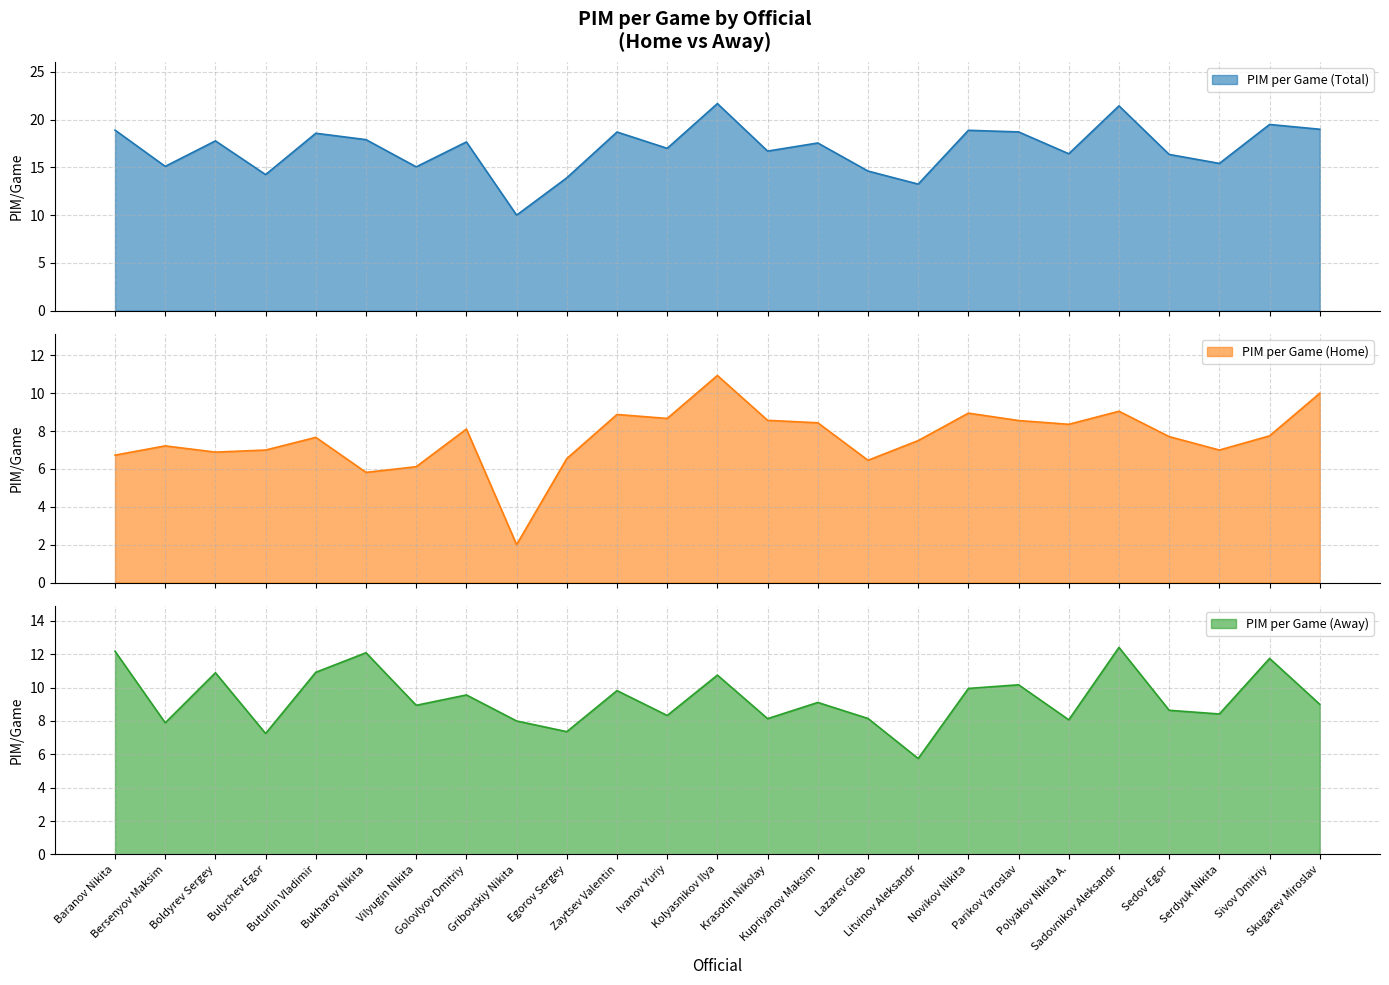

Reading right to left, extract all data points from this chart.

PIM_per_game: Skugarev Miroslav=19.0	Sivov Dmitriy=19.5	Serdyuk Nikita=15.4	Sedov Egor=16.4	Sadovnikov Aleksandr=21.4	Polyakov Nikita A.=16.4	Parikov Yaroslav=18.7	Novikov Nikita=18.9	Litvinov Aleksandr=13.2	Lazarev Gleb=14.6	Kupriyanov Maksim=17.6	Krasotin Nikolay=16.7	Kolyasnikov Ilya=21.7	Ivanov Yuriy=17.0	Zaytsev Valentin=18.7	Egorov Sergey=13.9	Gribovskiy Nikita=10.0	Golovlyov Dmitriy=17.7	Vilyugin Nikita=15.1	Bukharov Nikita=17.9	Buturlin Vladimir=18.6	Bulychev Egor=14.2	Boldyrev Sergey=17.8	Bersenyov Maksim=15.1	Baranov Nikita=18.9
PIM_per_game_home: Skugarev Miroslav=10.0	Sivov Dmitriy=7.8	Serdyuk Nikita=7.0	Sedov Egor=7.7	Sadovnikov Aleksandr=9.1	Polyakov Nikita A.=8.4	Parikov Yaroslav=8.6	Novikov Nikita=8.9	Litvinov Aleksandr=7.5	Lazarev Gleb=6.5	Kupriyanov Maksim=8.4	Krasotin Nikolay=8.6	Kolyasnikov Ilya=10.9	Ivanov Yuriy=8.7	Zaytsev Valentin=8.9	Egorov Sergey=6.5	Gribovskiy Nikita=2.0	Golovlyov Dmitriy=8.1	Vilyugin Nikita=6.1	Bukharov Nikita=5.8	Buturlin Vladimir=7.7	Bulychev Egor=7.0	Boldyrev Sergey=6.9	Bersenyov Maksim=7.2	Baranov Nikita=6.7
PIM_per_game_away: Skugarev Miroslav=9.0	Sivov Dmitriy=11.8	Serdyuk Nikita=8.4	Sedov Egor=8.6	Sadovnikov Aleksandr=12.4	Polyakov Nikita A.=8.1	Parikov Yaroslav=10.2	Novikov Nikita=9.9	Litvinov Aleksandr=5.8	Lazarev Gleb=8.2	Kupriyanov Maksim=9.1	Krasotin Nikolay=8.1	Kolyasnikov Ilya=10.8	Ivanov Yuriy=8.3	Zaytsev Valentin=9.8	Egorov Sergey=7.4	Gribovskiy Nikita=8.0	Golovlyov Dmitriy=9.6	Vilyugin Nikita=8.9	Bukharov Nikita=12.1	Buturlin Vladimir=10.9	Bulychev Egor=7.2	Boldyrev Sergey=10.9	Bersenyov Maksim=7.9	Baranov Nikita=12.2